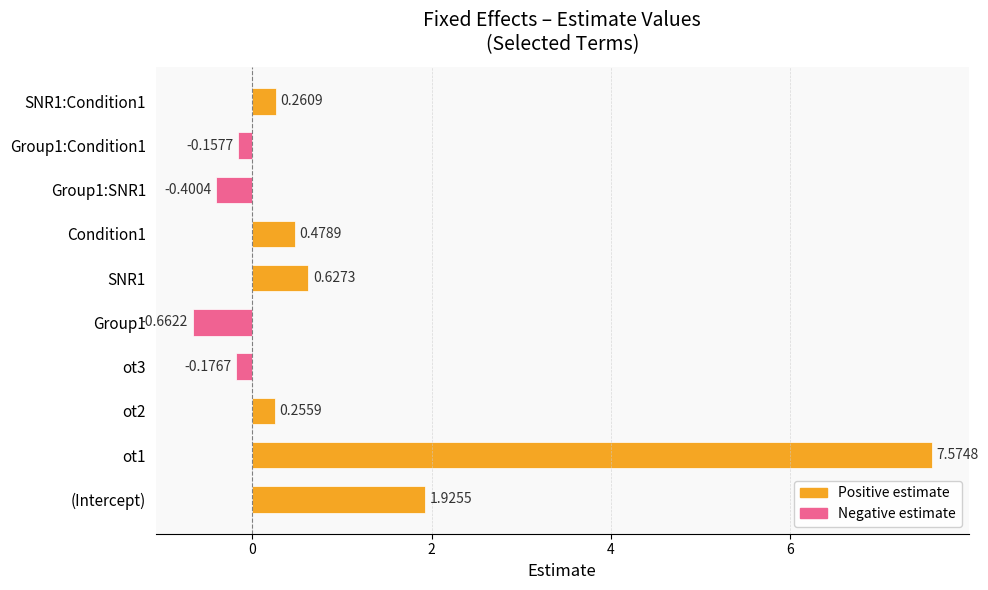

Between ot1 and ot2, which is larger?

ot1